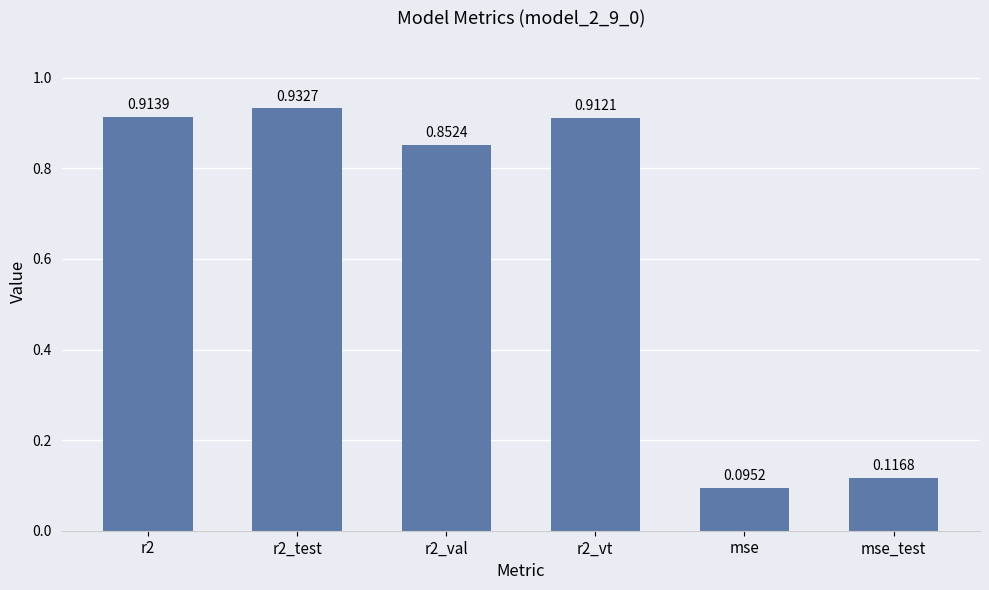

Which category has the lowest value across all series?

mse